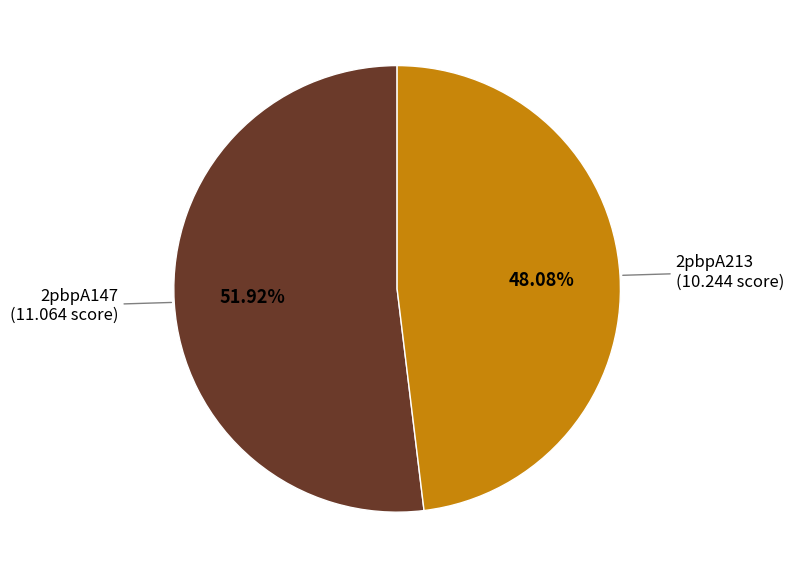

Rank the categories by value from highest to lowest.

2pbpA147, 2pbpA213